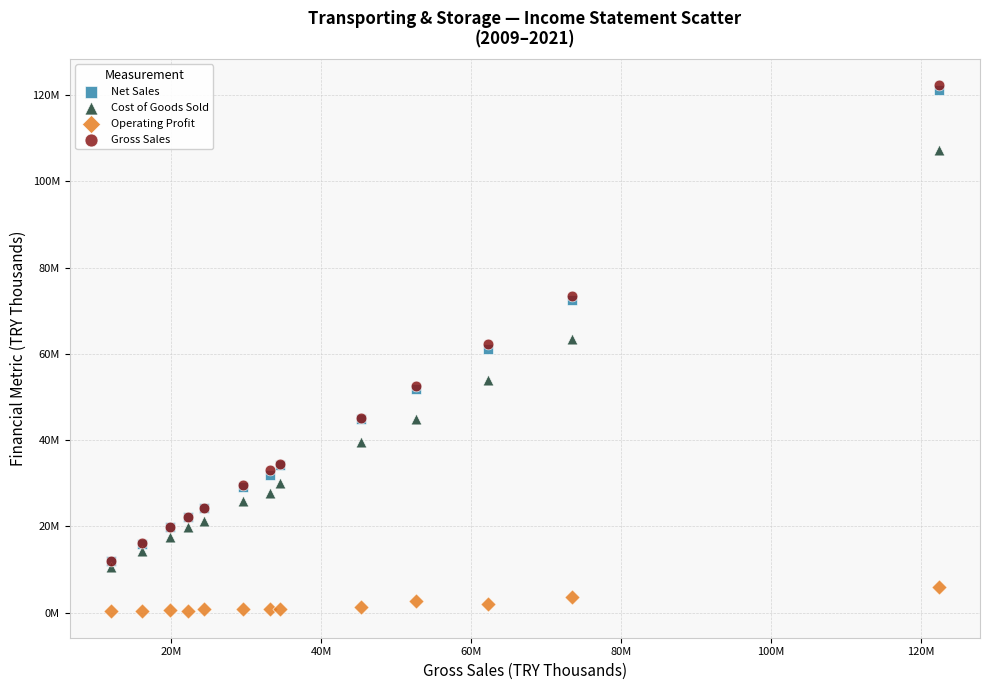

What are all the series names shown in the legend?

Net Sales, Cost of Goods Sold, Operating Profit, Gross Sales